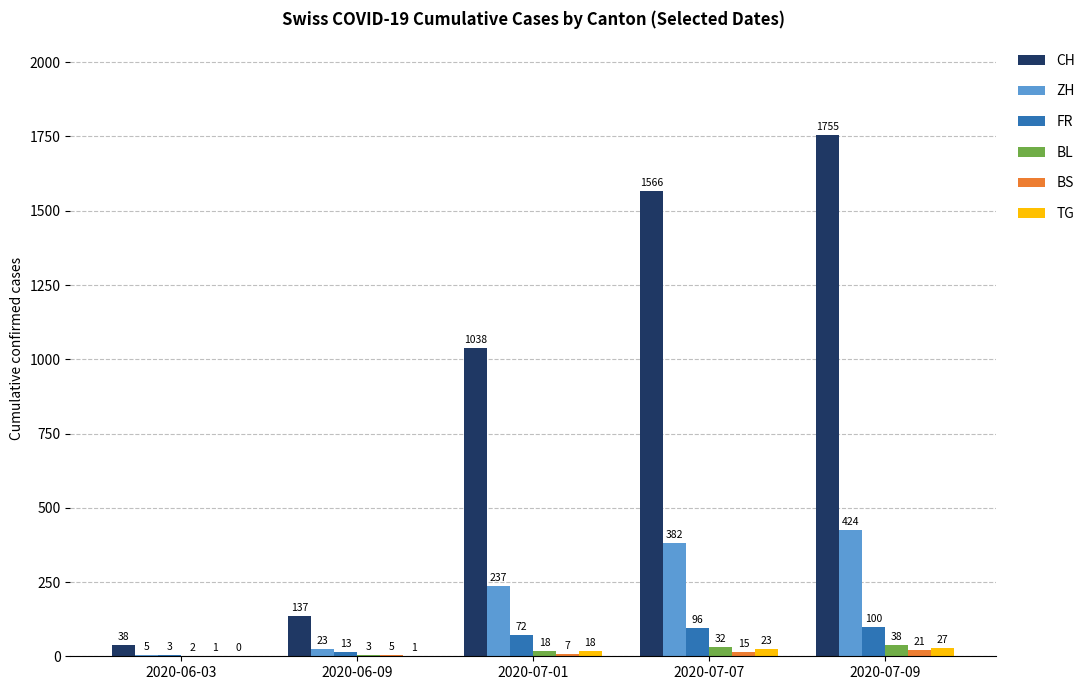

What is the sum of all BS values?

49